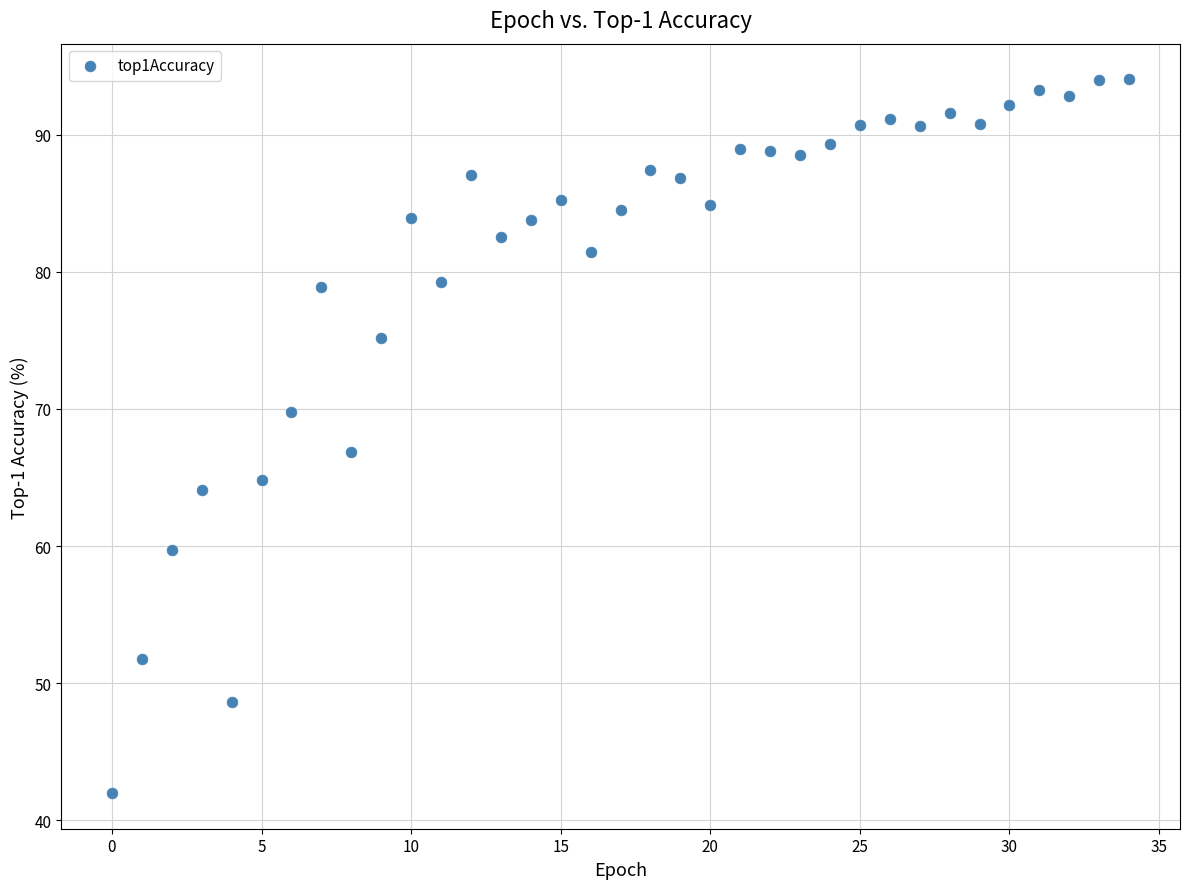

What Y value in the scatter plot is closest to 68?

66.8